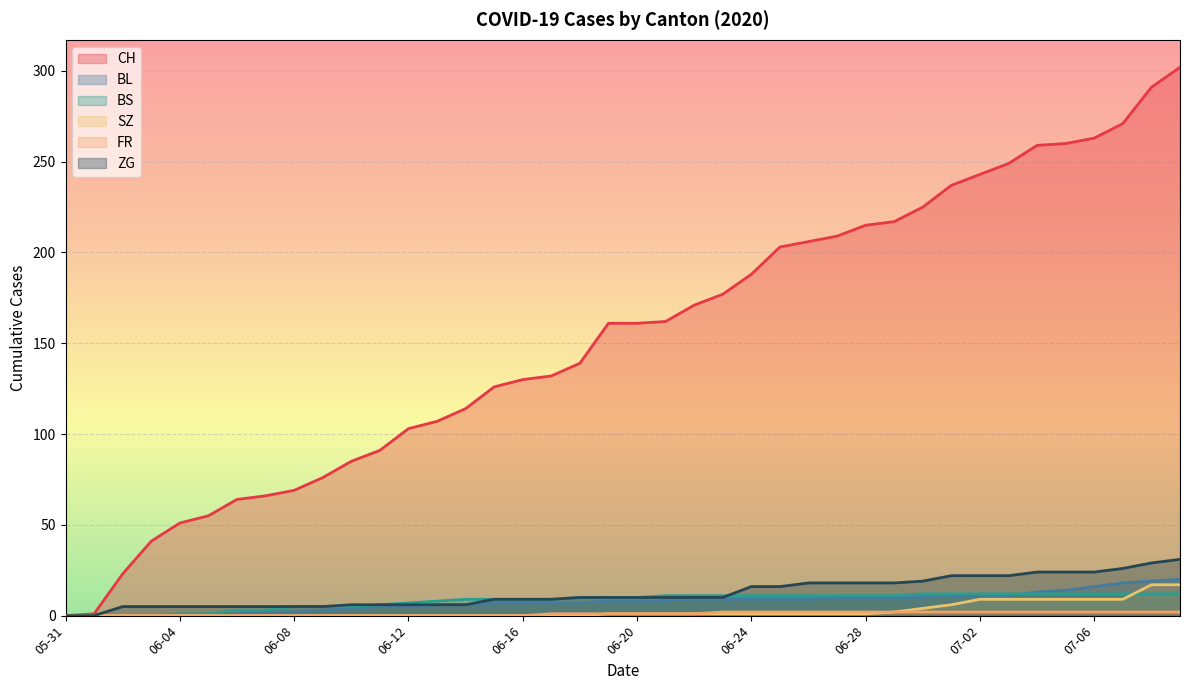

Which series has the largest total across all categories?

CH